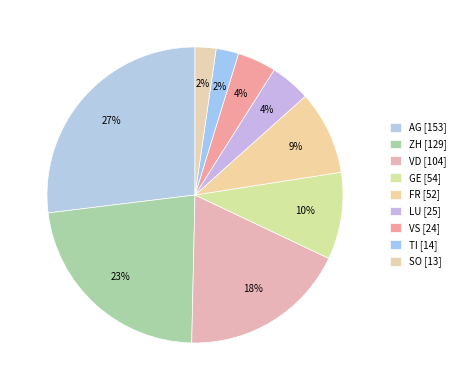

Between GE and TI, which is larger?

GE